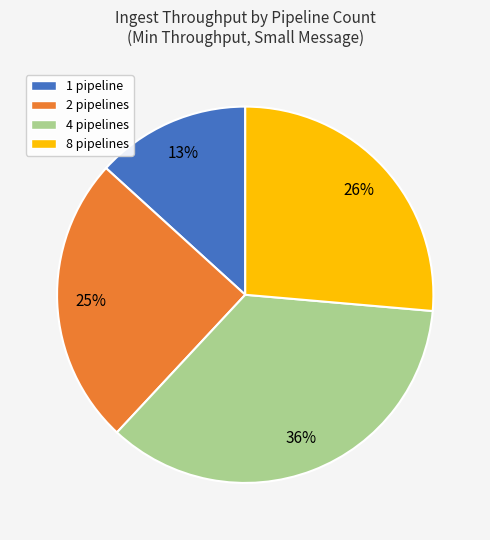

Is there any slice that represents more than half of the pie?

No